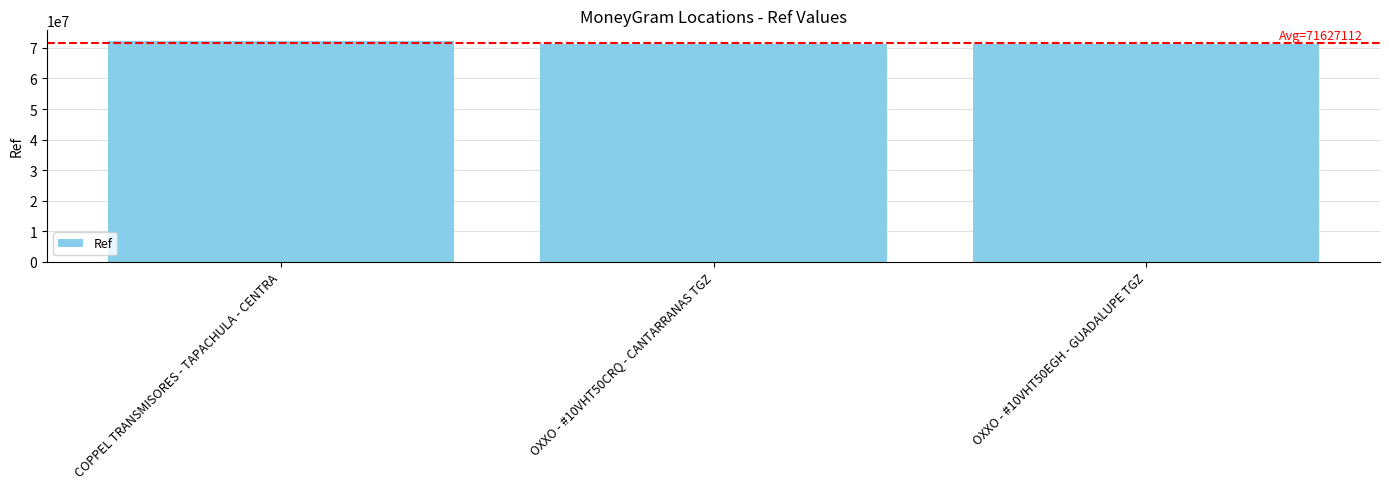

At which label does the data first exceed 71358723?

COPPEL TRANSMISORES - TAPACHULA - CENTRA